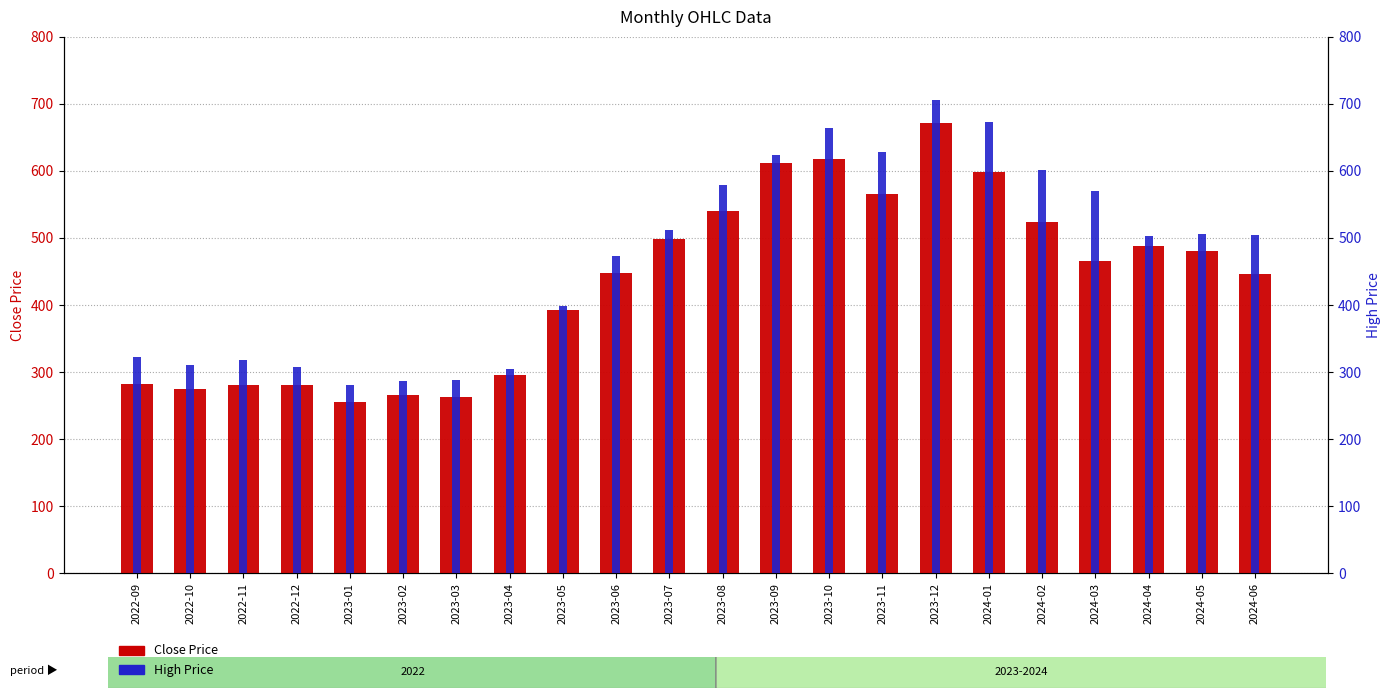

Reading left to right, extract all data points from this chart.

Close: 2022-09=282.2	2022-10=274.8	2022-11=281.4	2022-12=280.9	2023-01=255.6	2023-02=265.4	2023-03=262.5	2023-04=295.1	2023-05=392.6	2023-06=447.9	2023-07=499.2	2023-08=540.0	2023-09=611.7	2023-10=618.3	2023-11=565.6	2023-12=671.0	2024-01=598.7	2024-02=524.3	2024-03=465.4	2024-04=487.8	2024-05=480.0	2024-06=446.3
High: 2022-09=322.8	2022-10=310.2	2022-11=317.5	2022-12=308.0	2023-01=281.0	2023-02=287.3	2023-03=288.0	2023-04=304.0	2023-05=399.0	2023-06=472.8	2023-07=511.9	2023-08=579.3	2023-09=623.8	2023-10=664.8	2023-11=628.8	2023-12=705.2	2024-01=672.8	2024-02=602.0	2024-03=570.0	2024-04=503.2	2024-05=506.0	2024-06=504.0